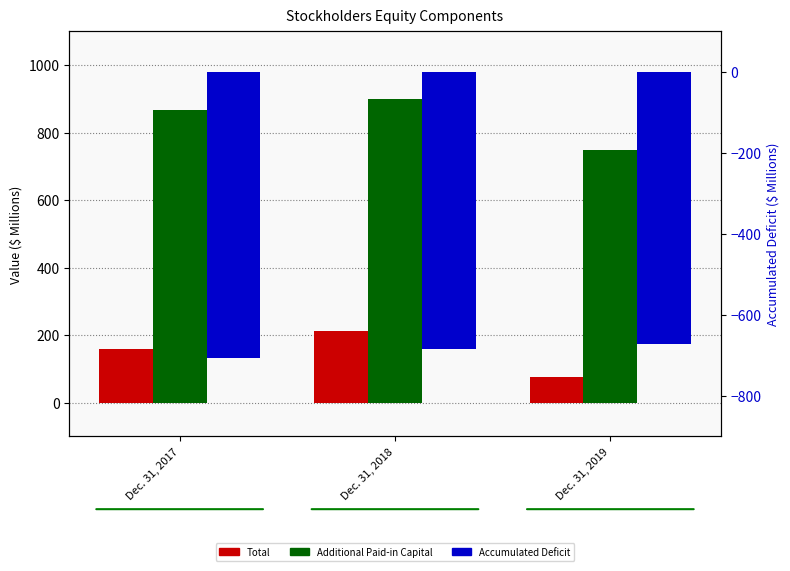

What is the minimum value shown in the chart?

-707.3